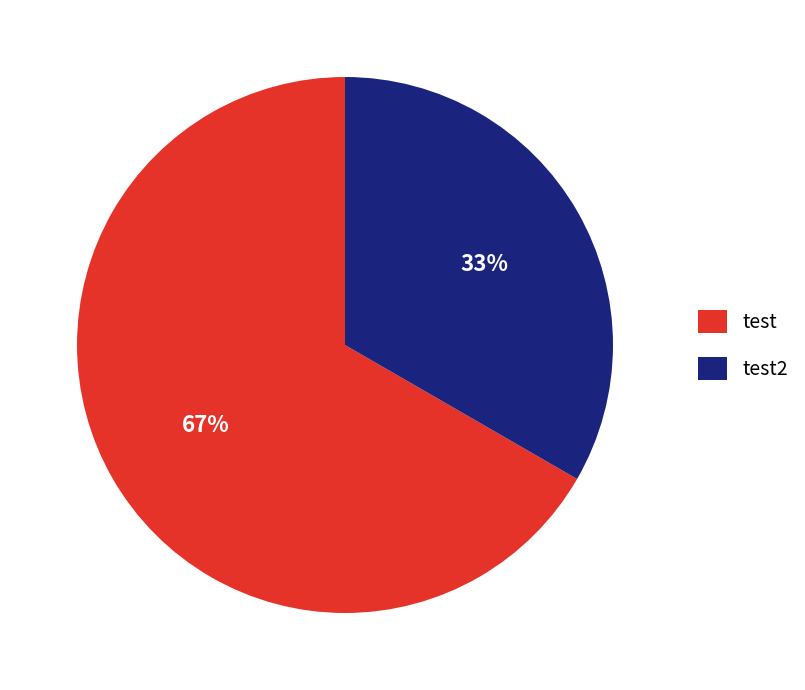

Which slice is the smallest?

test2